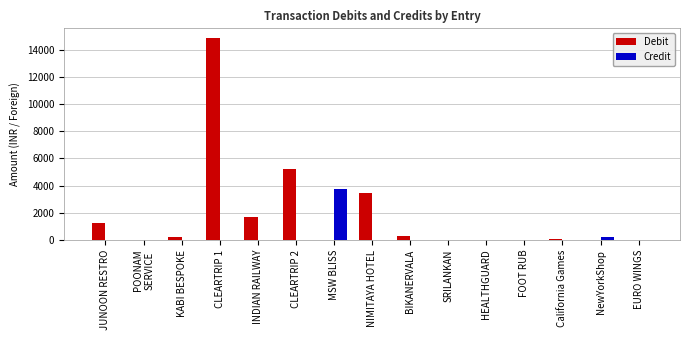

Are the bars grouped side by side (vs. stacked)?

Yes